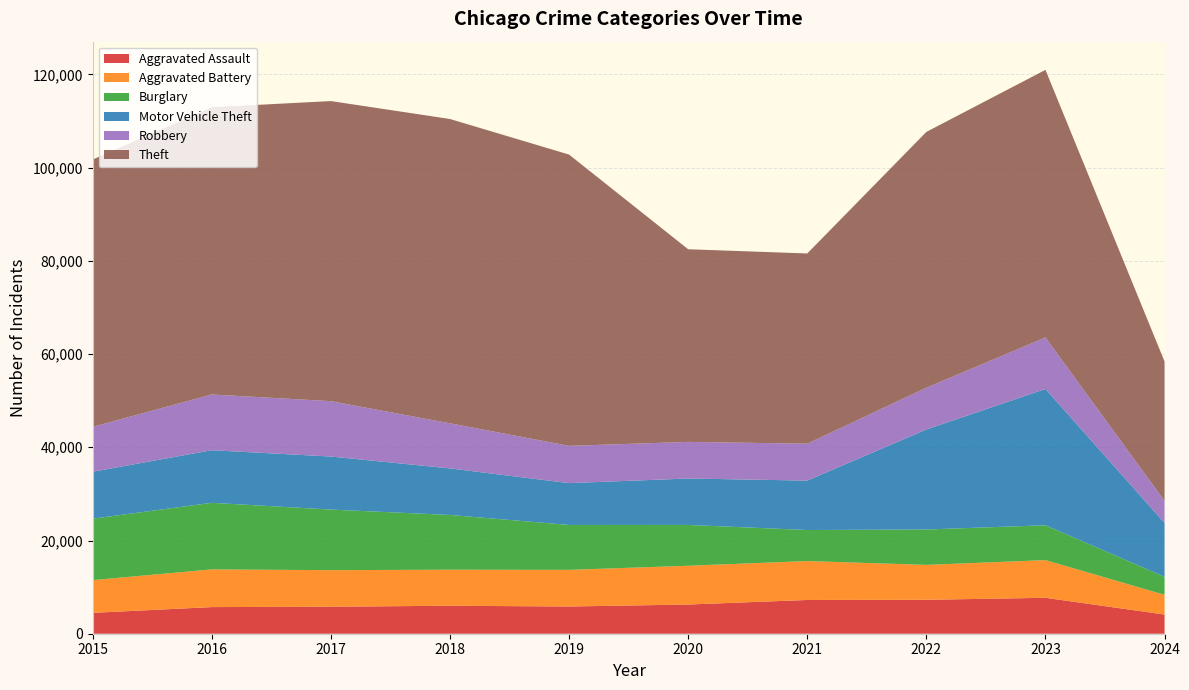

Reading left to right, list all the values displayed in this chart.

Aggravated Assault: 4480	5713	5793	6001	5841	6264	7242	7280	7710	4116
Aggravated Battery: 7019	8086	7845	7735	7858	8320	8347	7489	8079	4225
Burglary: 13184	14289	13001	11747	9638	8758	6662	7593	7482	3877
Motor Vehicle Theft: 10068	11285	11380	9985	8977	9959	10603	21461	29243	11547
Robbery: 9638	11960	11880	9681	7995	7855	7920	8962	11056	4729
Theft: 57351	61623	64386	65289	62495	41335	40810	54879	57410	29905